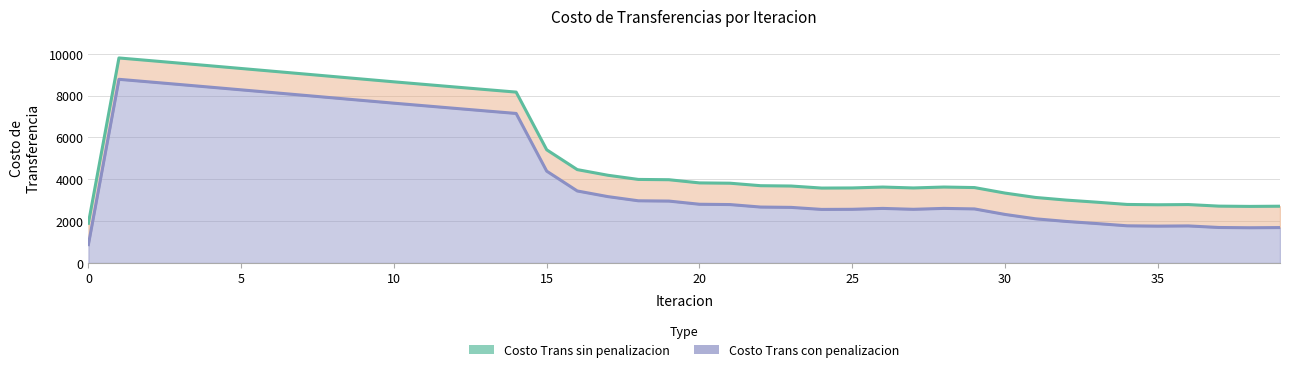

Which series changed the most between 0 and 21?

Costo Trans sin penalizacion